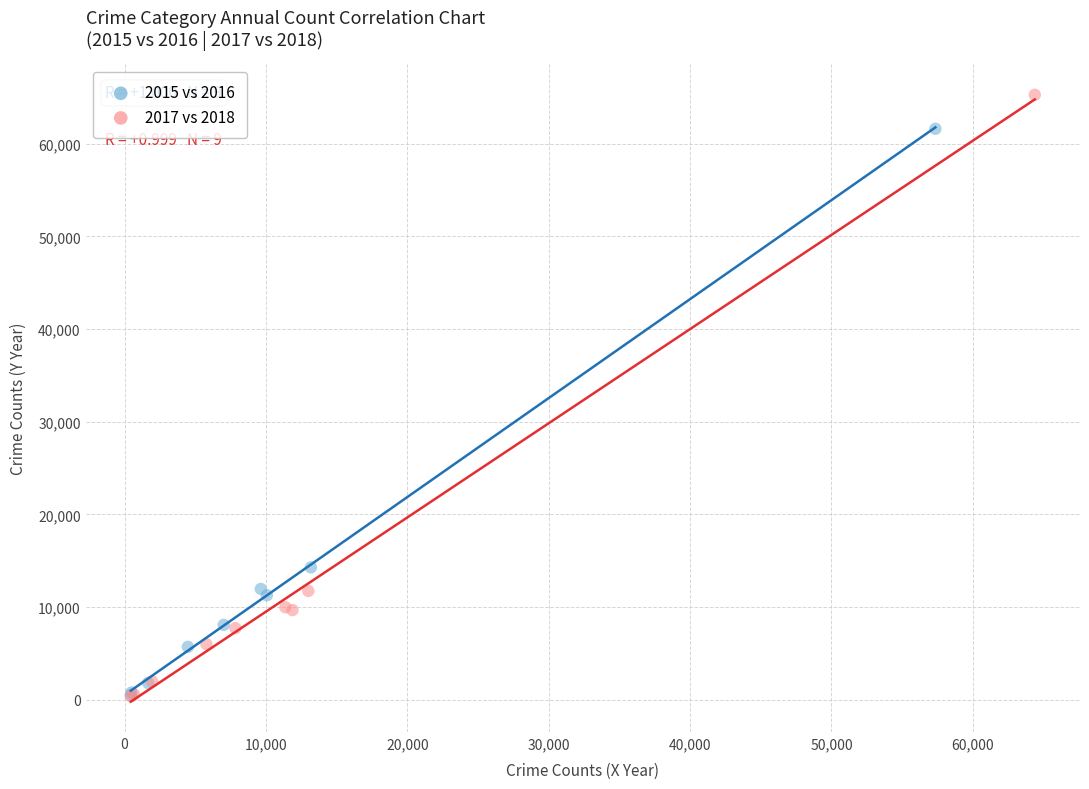

Which series reaches the maximum Y coordinate?

2017 vs 2018